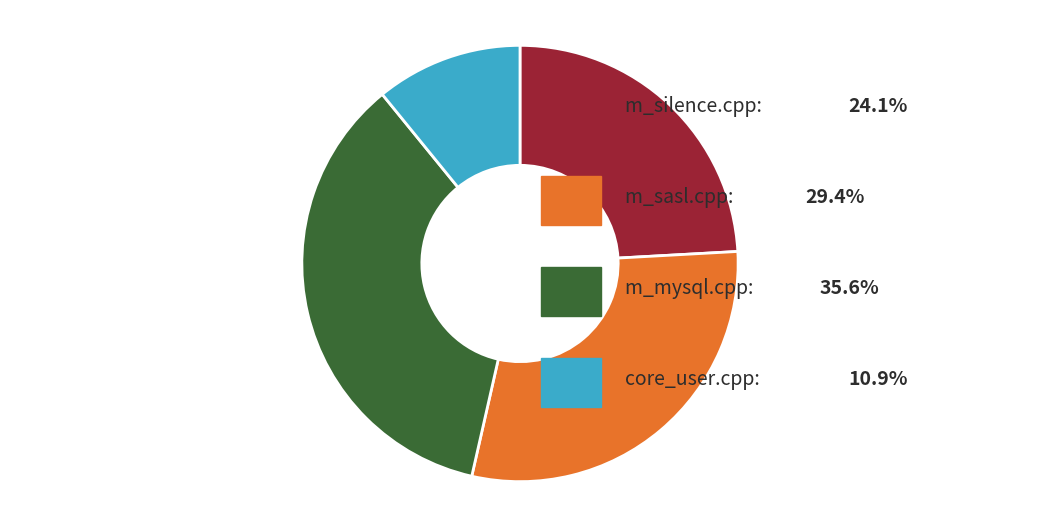

Is there any slice that represents more than half of the pie?

No